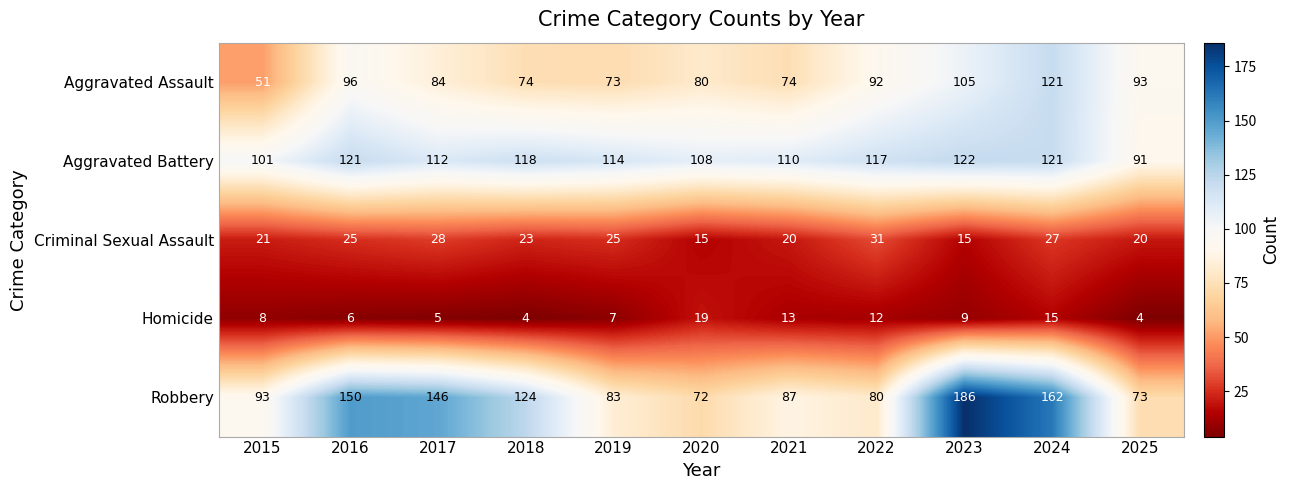

How many distinct data groups are displayed?

5